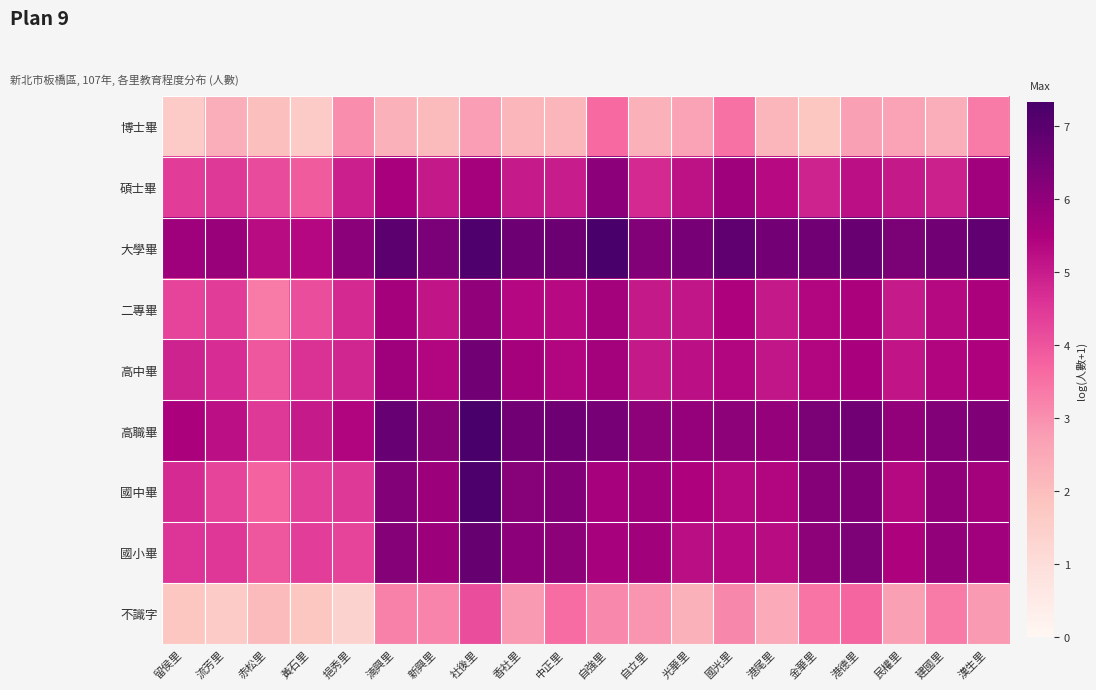

At how many categories does at least one series exceed 7?

2